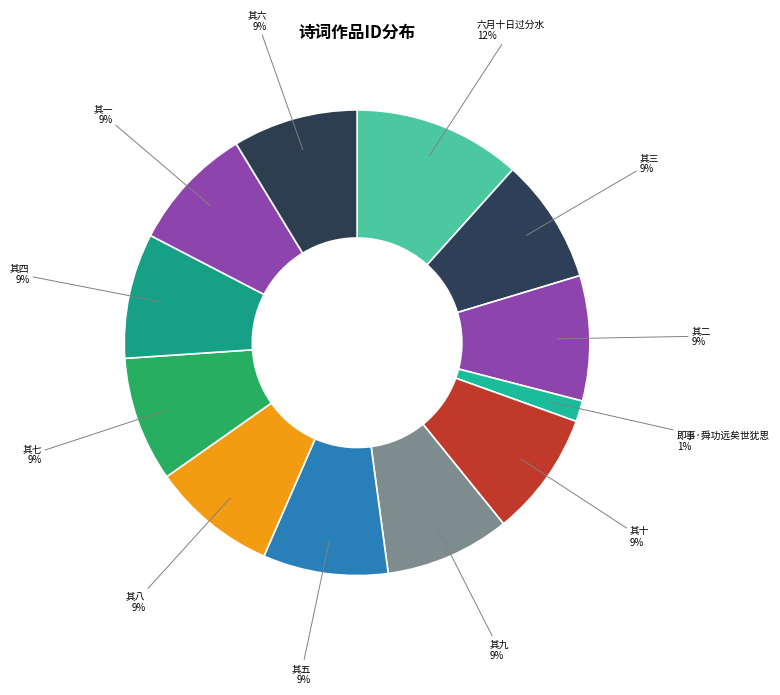

How many slices are in this pie chart?

12